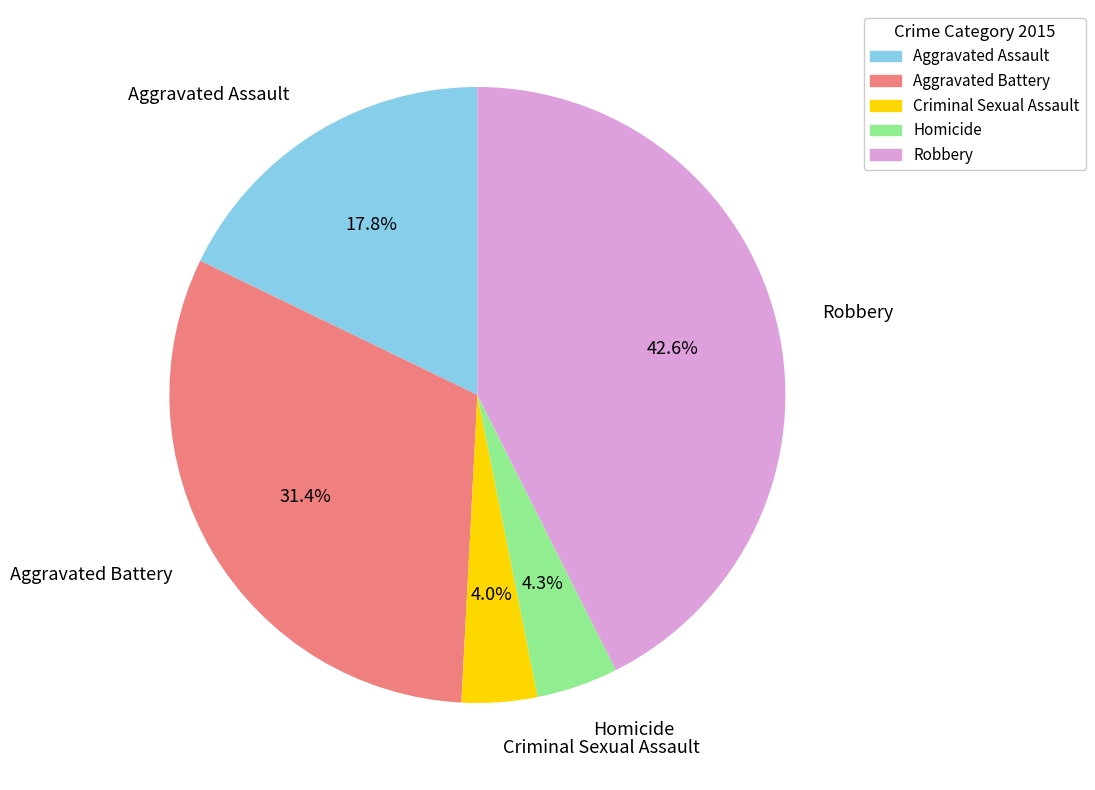

Is Aggravated Assault the majority of the pie?

No